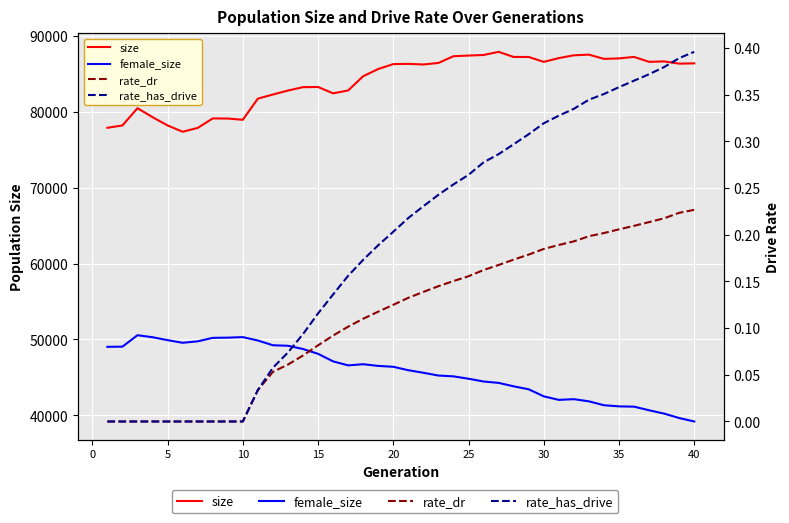

How many interior local peaks does the size series have?

8